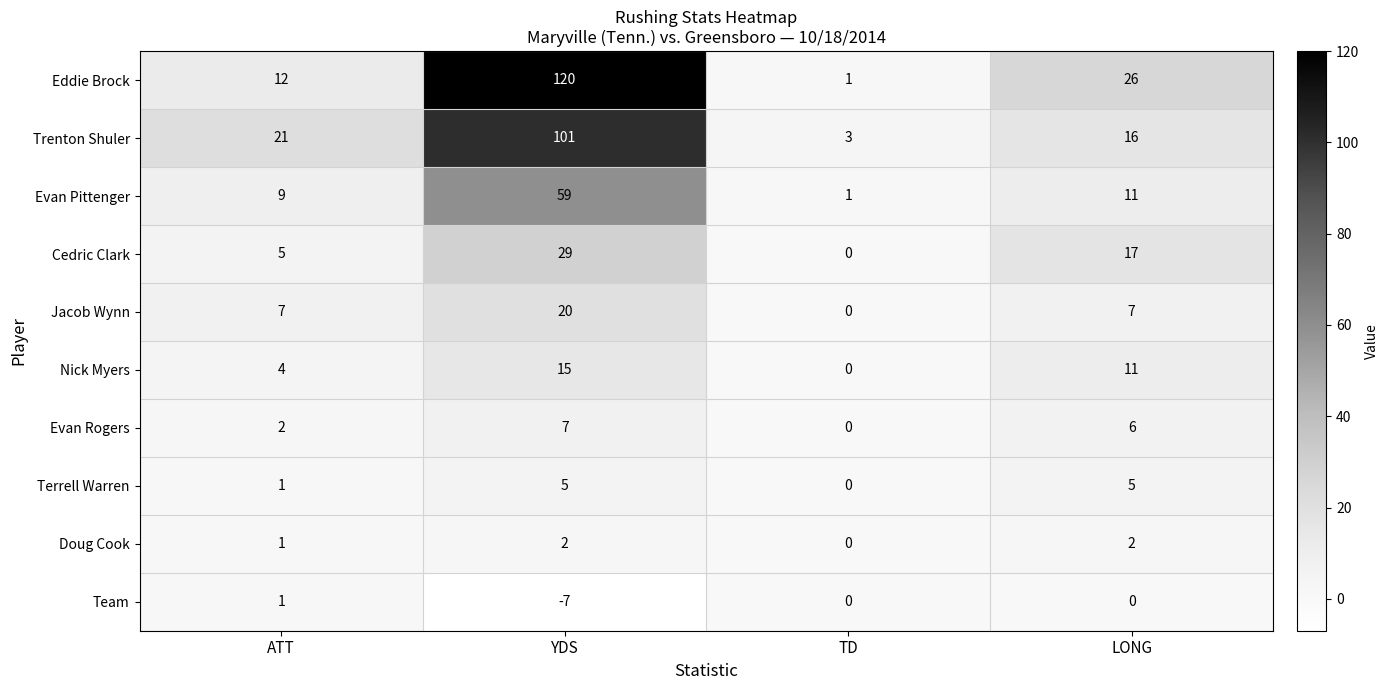

What is the average value of the Terrell Warren series?

3